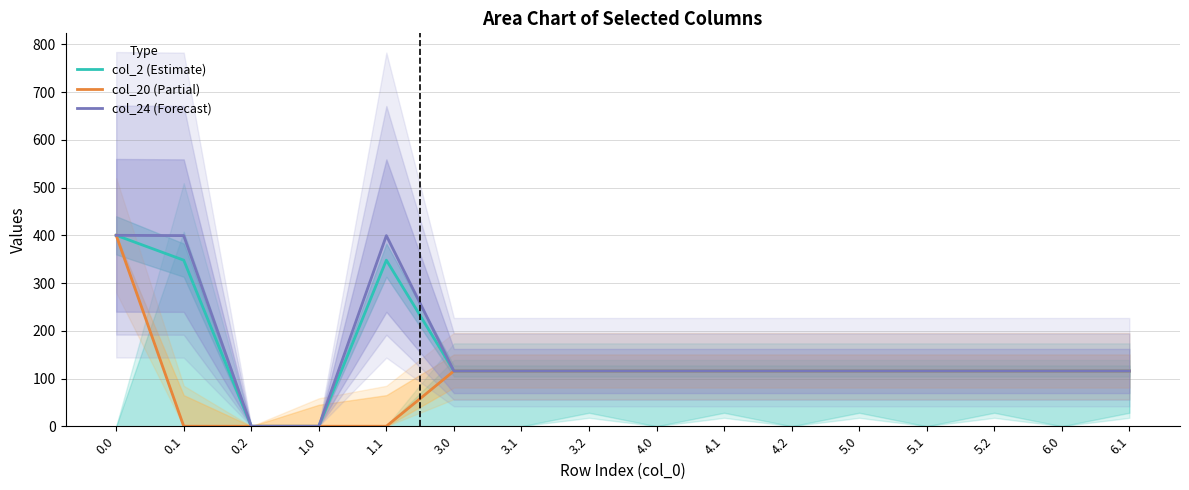

Count the number of data series in this chart.

3